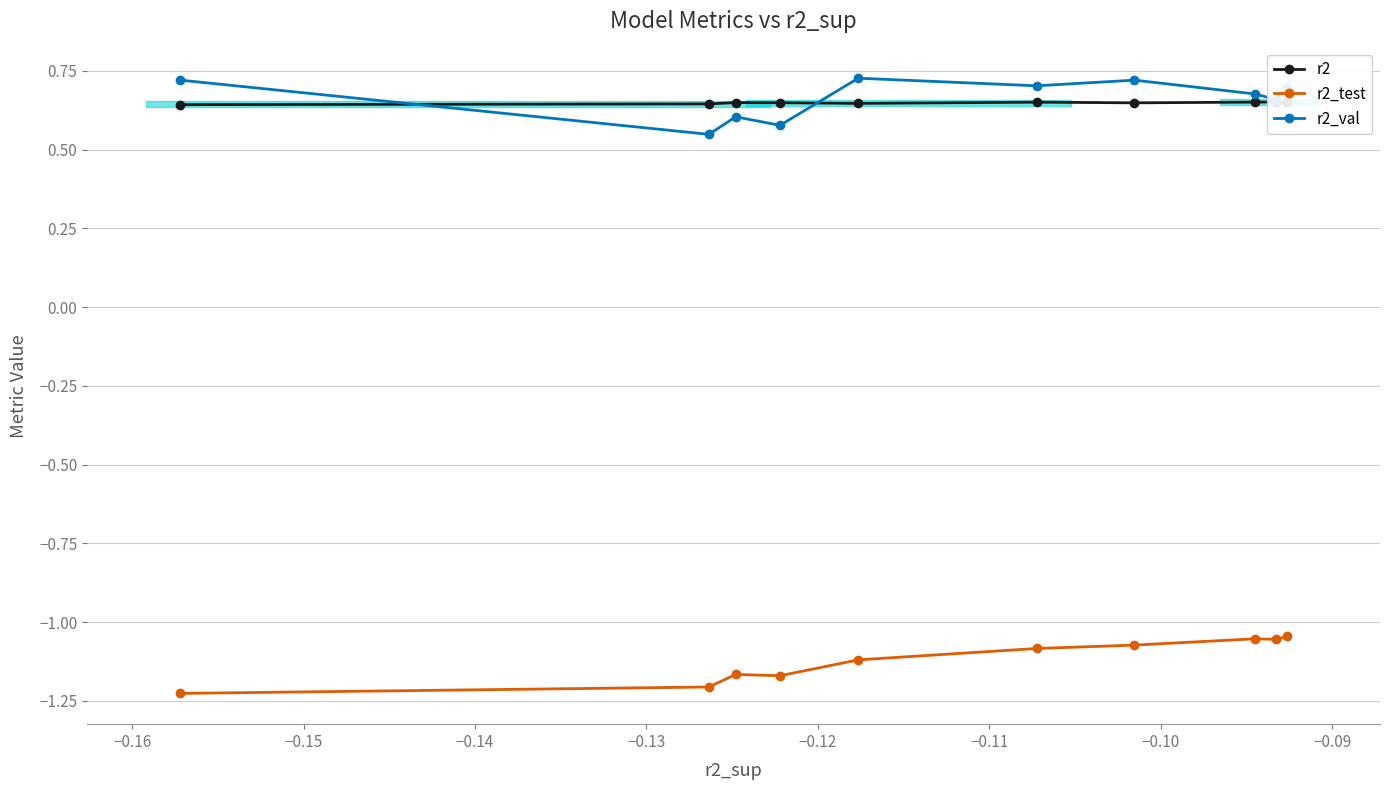

True or false: r2_test and r2_val cross at least once.

False